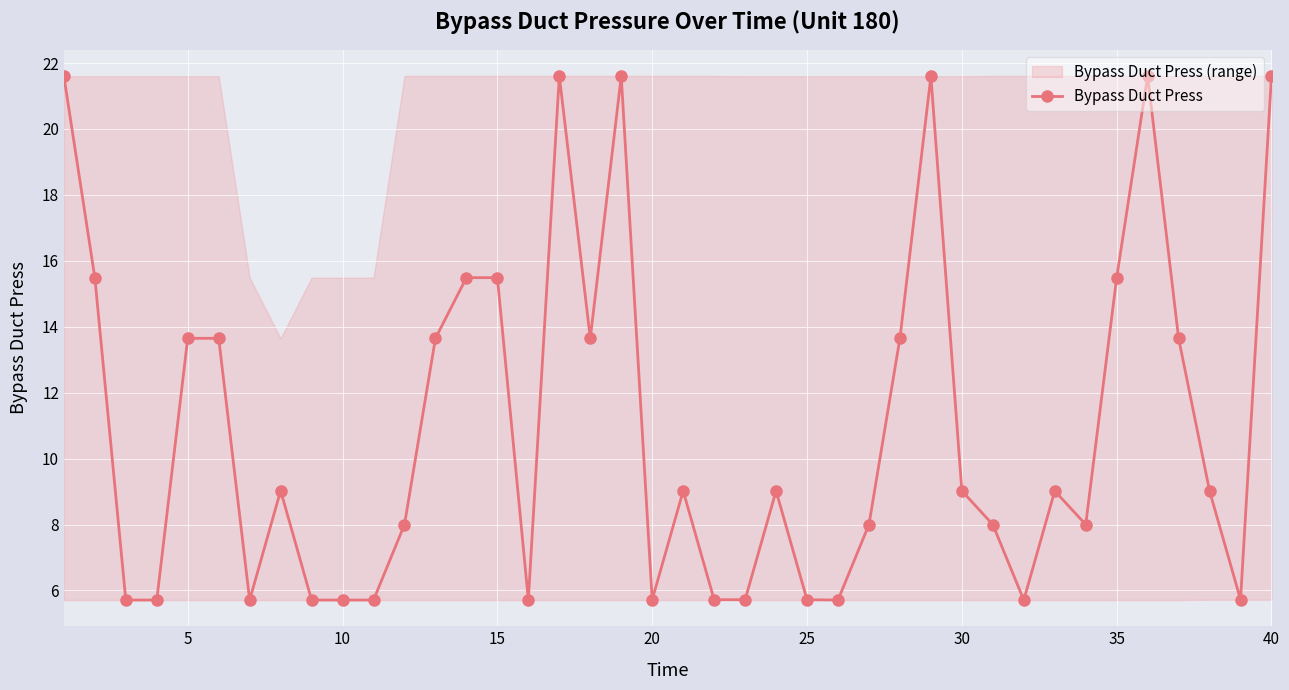

What is the maximum value for Bypass Duct Press?

21.6